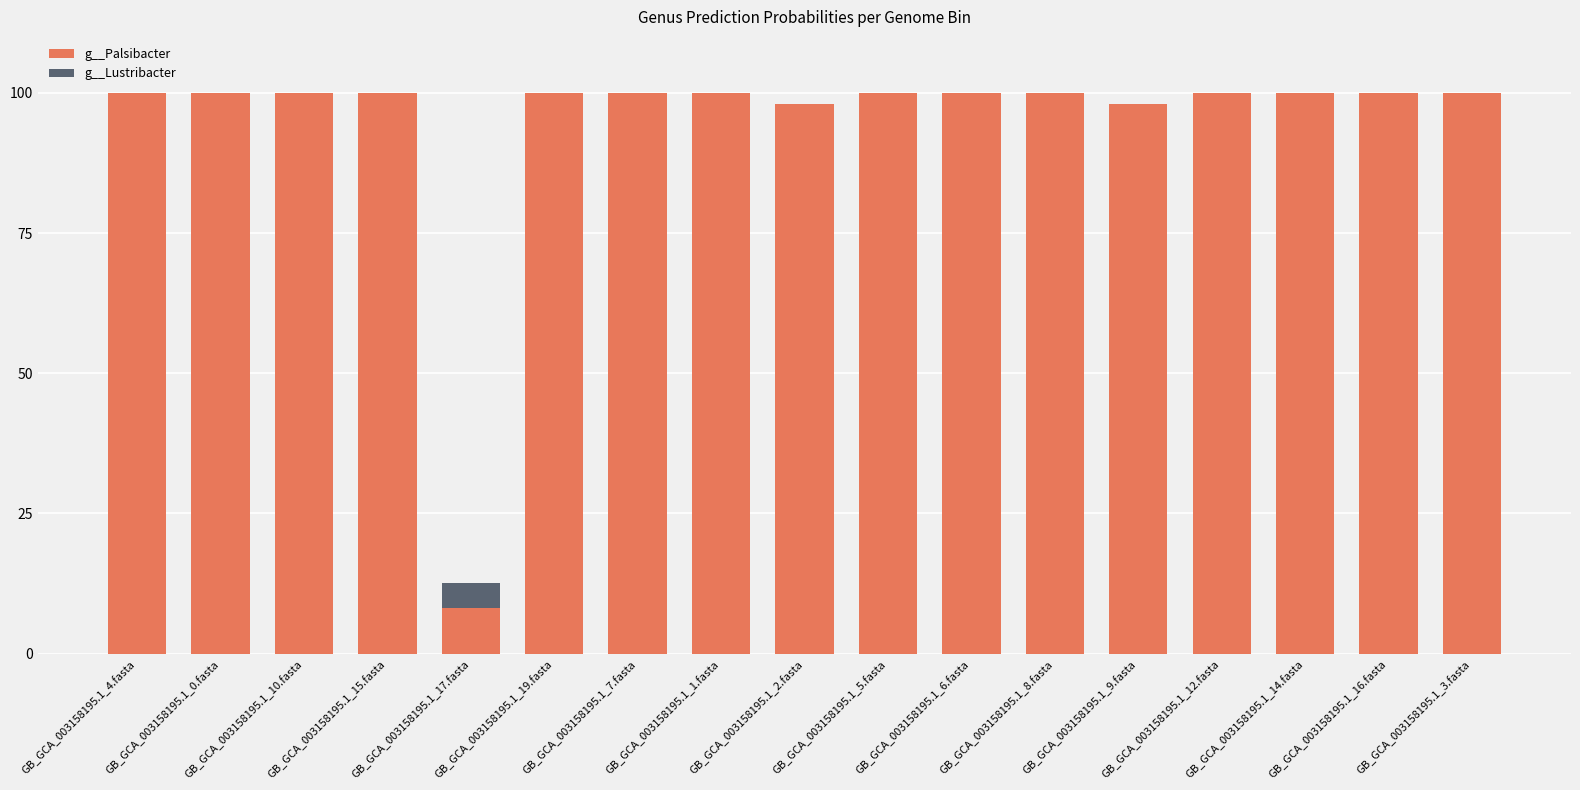

Are the bars grouped side by side (vs. stacked)?

No